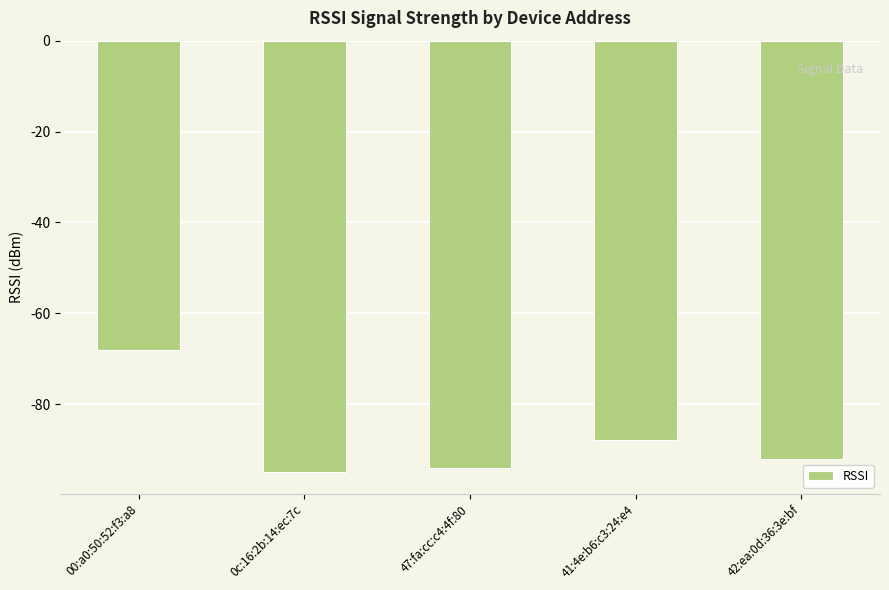

What is the maximum value shown in the chart?

-68